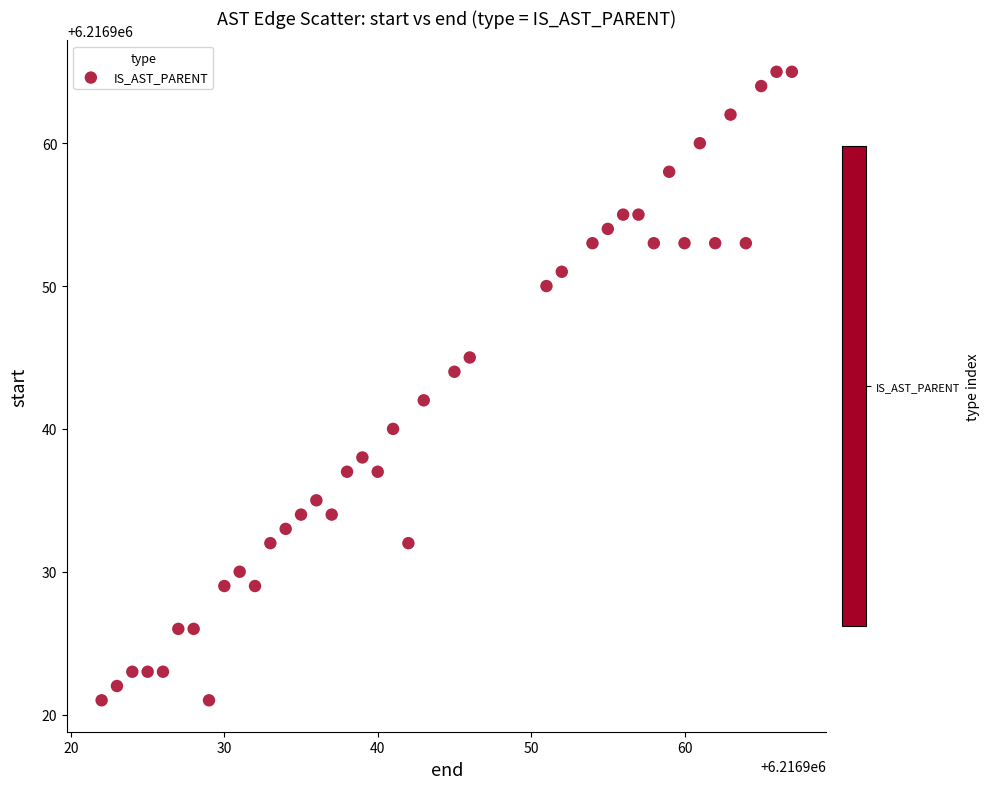

What is the range of X values (max minus min)?

45